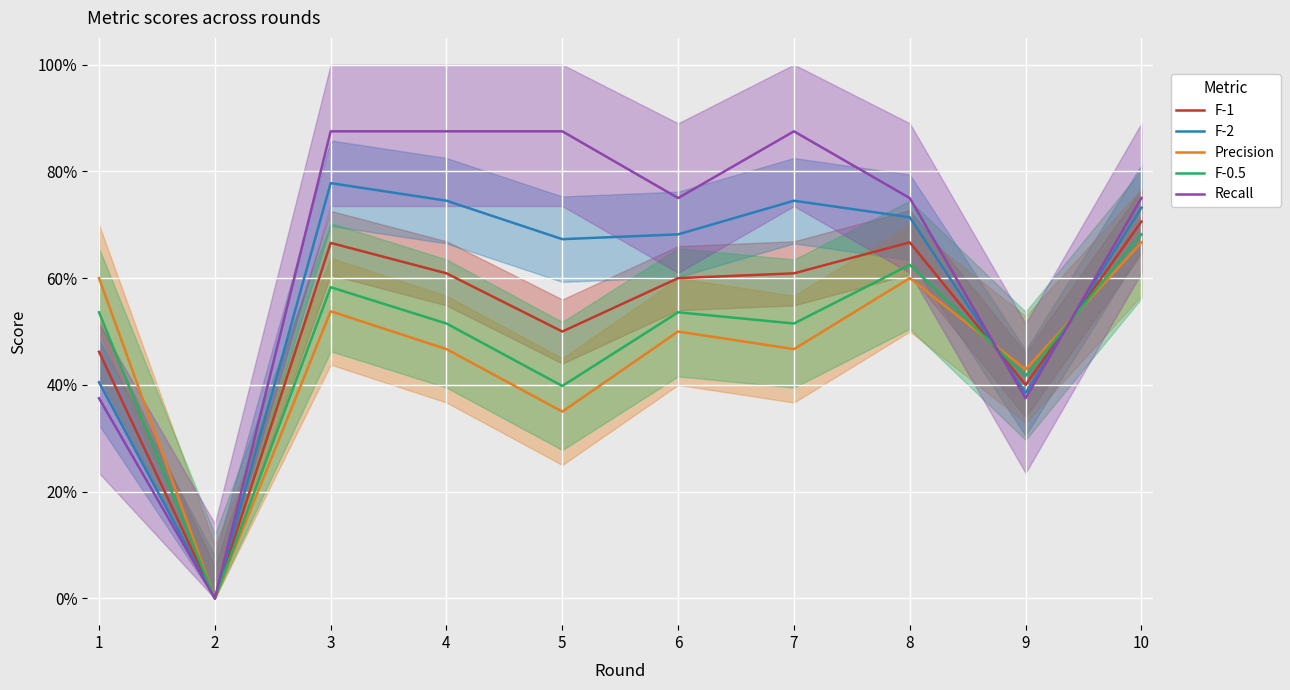

At which category does the chart reach its minimum across all series?

2